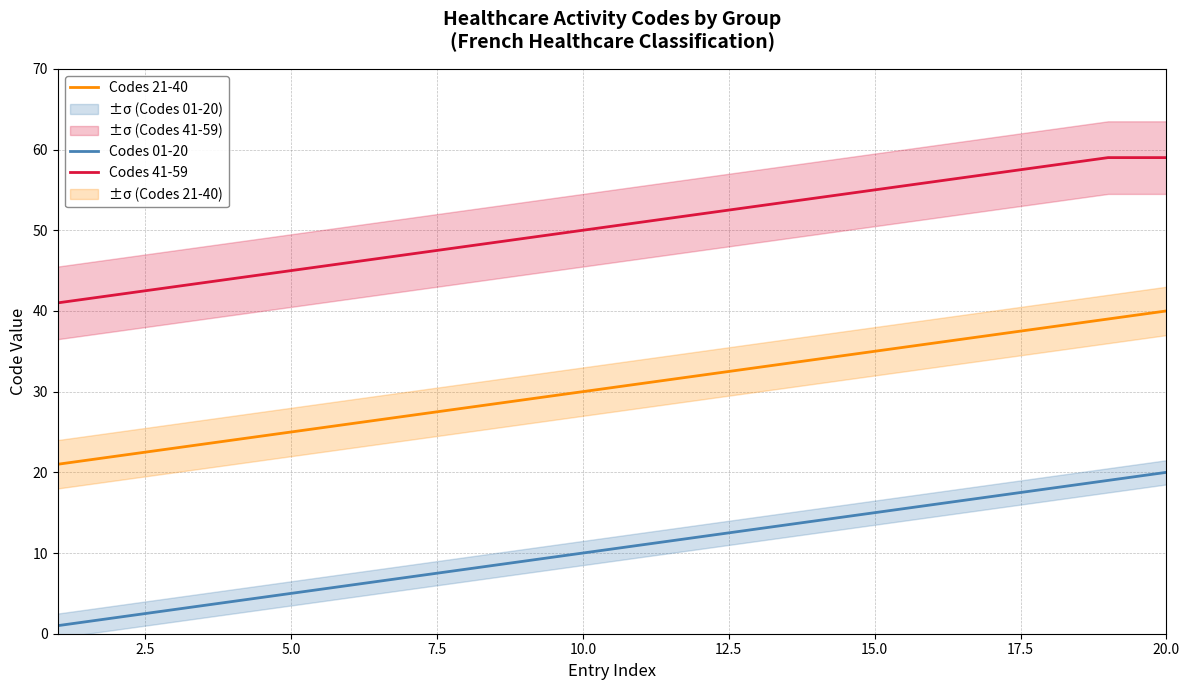

Is it true that Codes 21-40 equals 40 at 20.0?

True